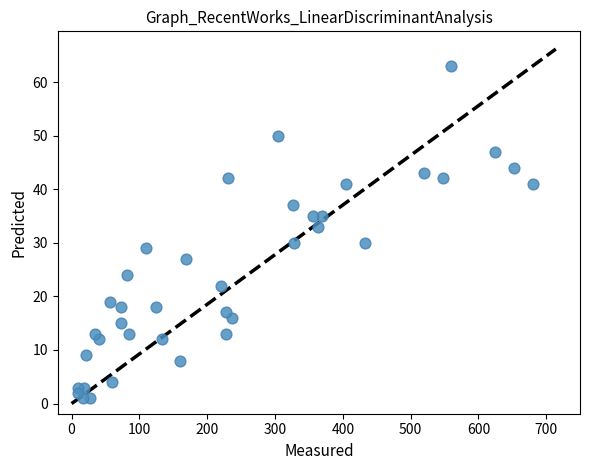

What Y value in the scatter plot is closest to 32?

33